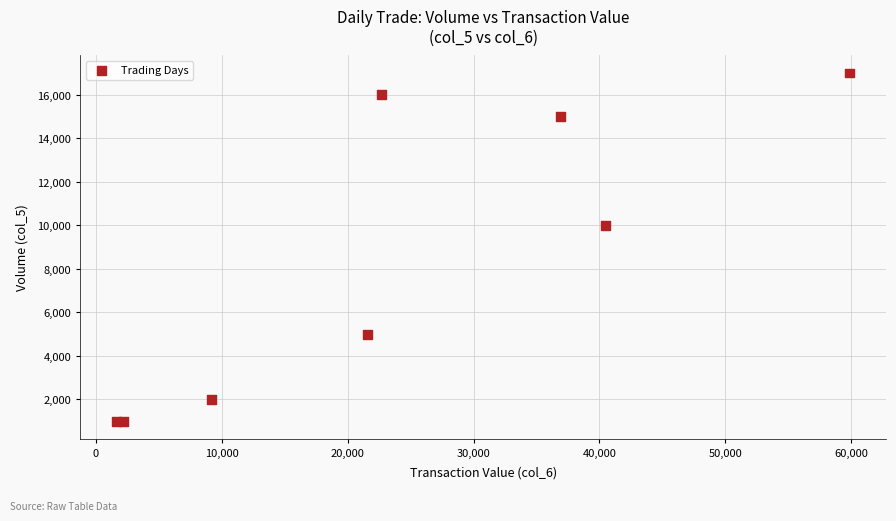

What Y value in the scatter plot is closest to 9000?

10000